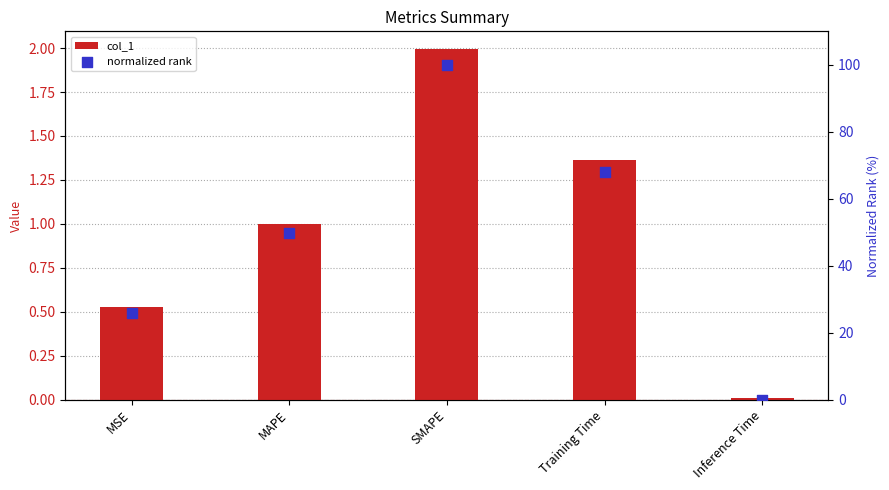

At which category is the sum across all series the highest?

SMAPE